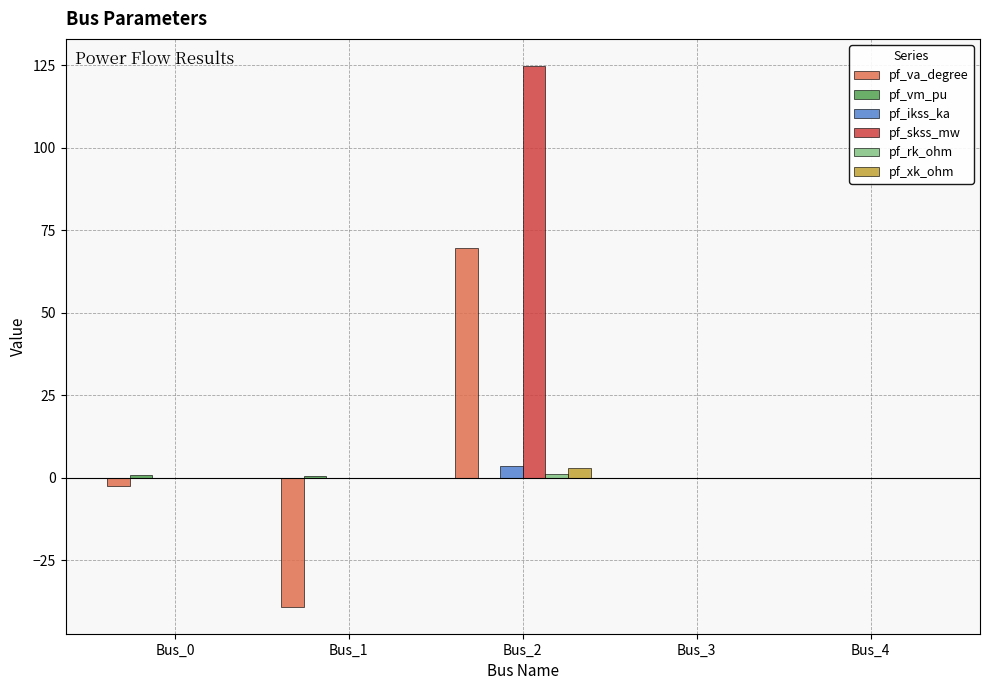

How many distinct data groups are displayed?

6